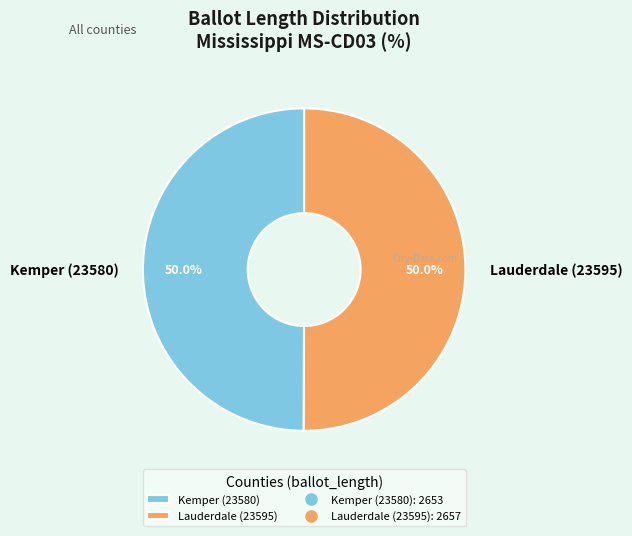

To the nearest percent, what is the average slice percentage?

50%